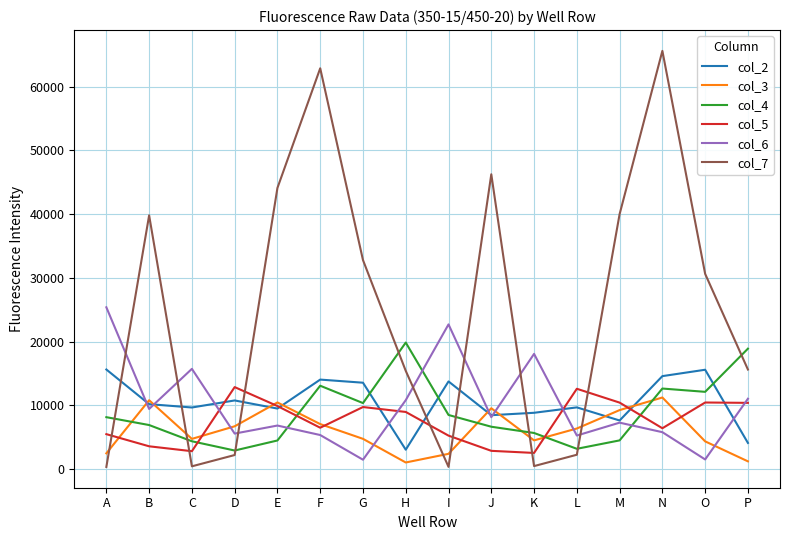

Where is the first local maximum for col_7?

B